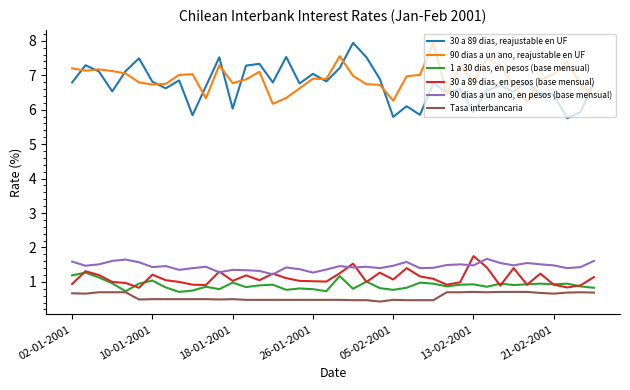

What is the difference between the maximum and second lowest values in the 30 a 89 dias, en pesos (base mensual) series?

0.9